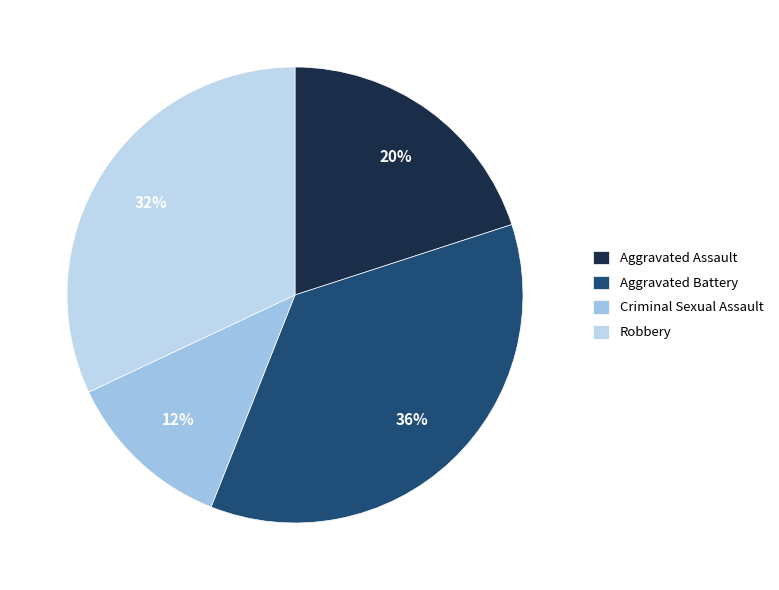

Which category has the smallest portion of the pie?

Criminal Sexual Assault